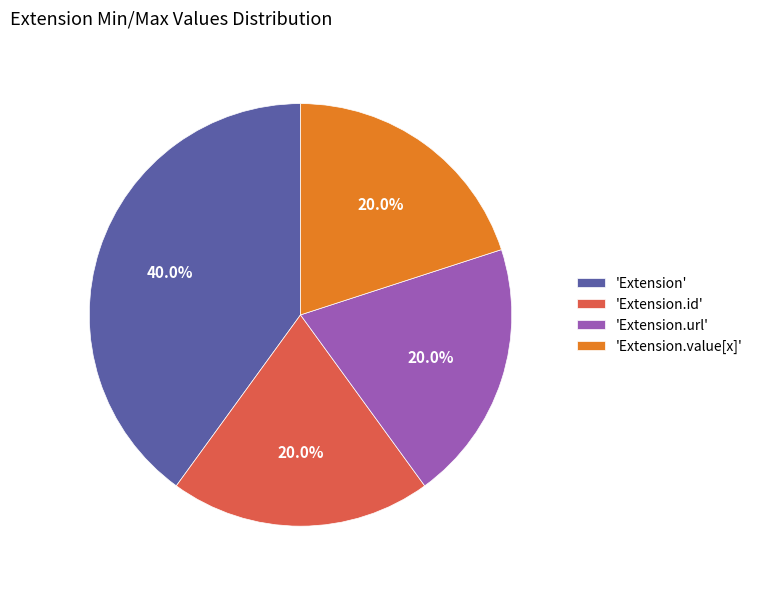

What percentage is NOT represented by 'Extension.url'?

80.0%